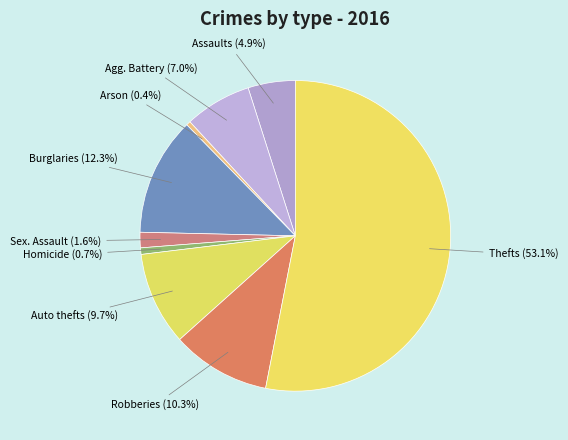

To the nearest percent, what is the difference between the largest and smallest slice percentages?

53%